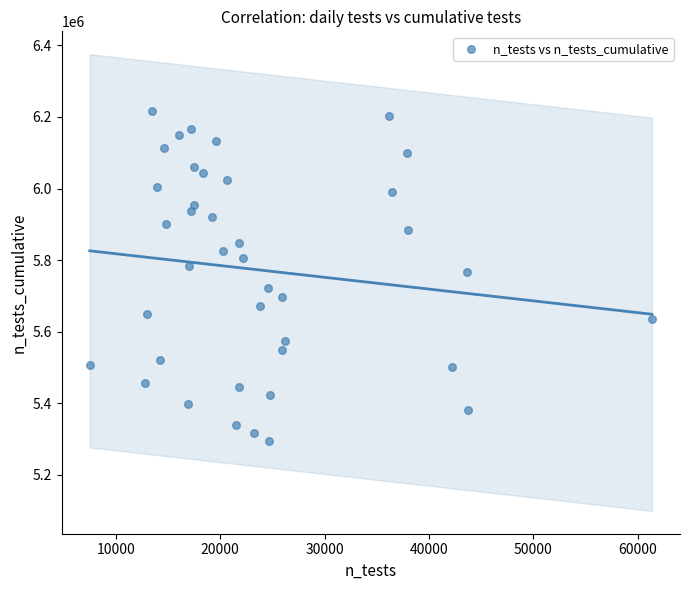

What is the range of Y values (max minus min)?

922634